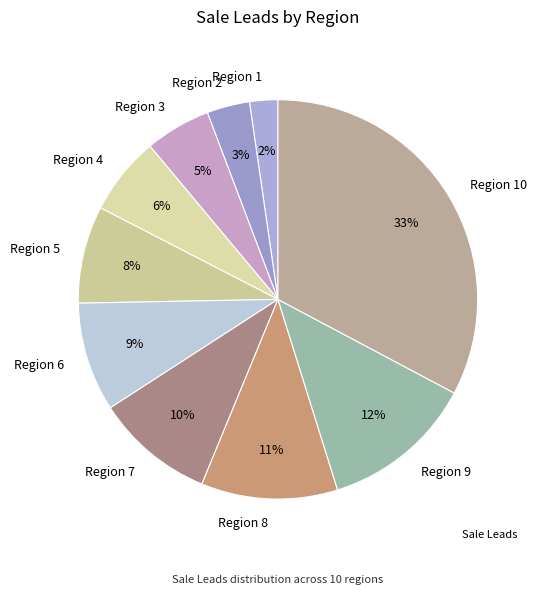

To the nearest percent, what is the difference between the Region 3 and Region 5 slice percentages?

3%